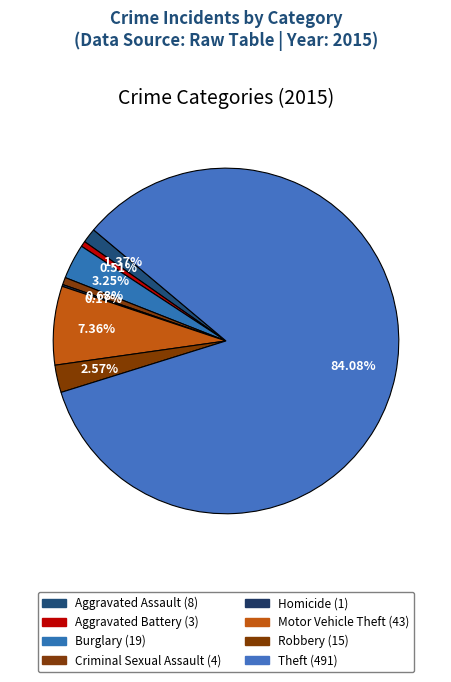

What is the total percentage of Aggravated Battery and Aggravated Assault?

1.9%